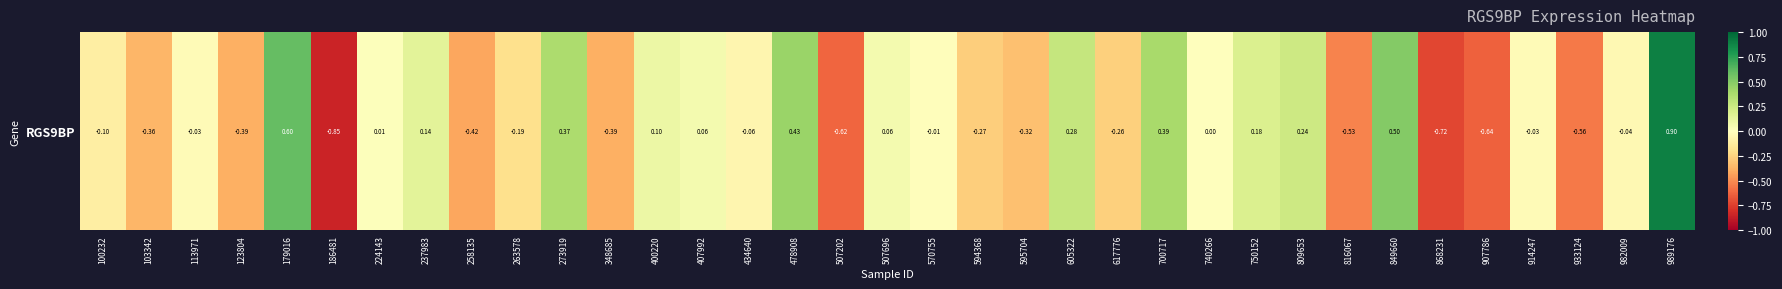

Which label corresponds to the largest value in the chart?

989176